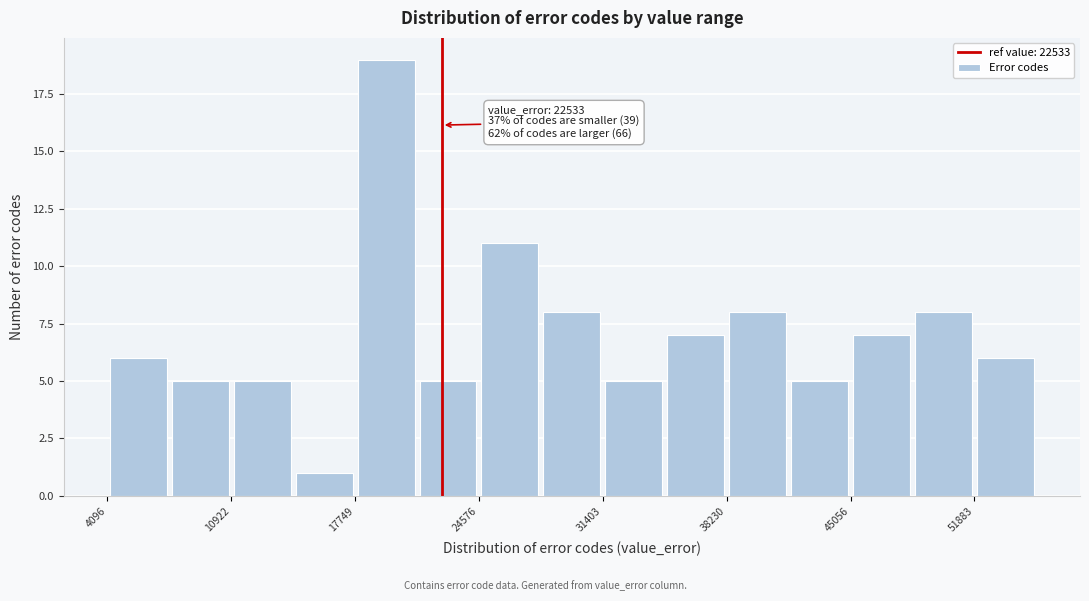

Read against the x-axis, roughly where is the centre of the tallest bar?

19000